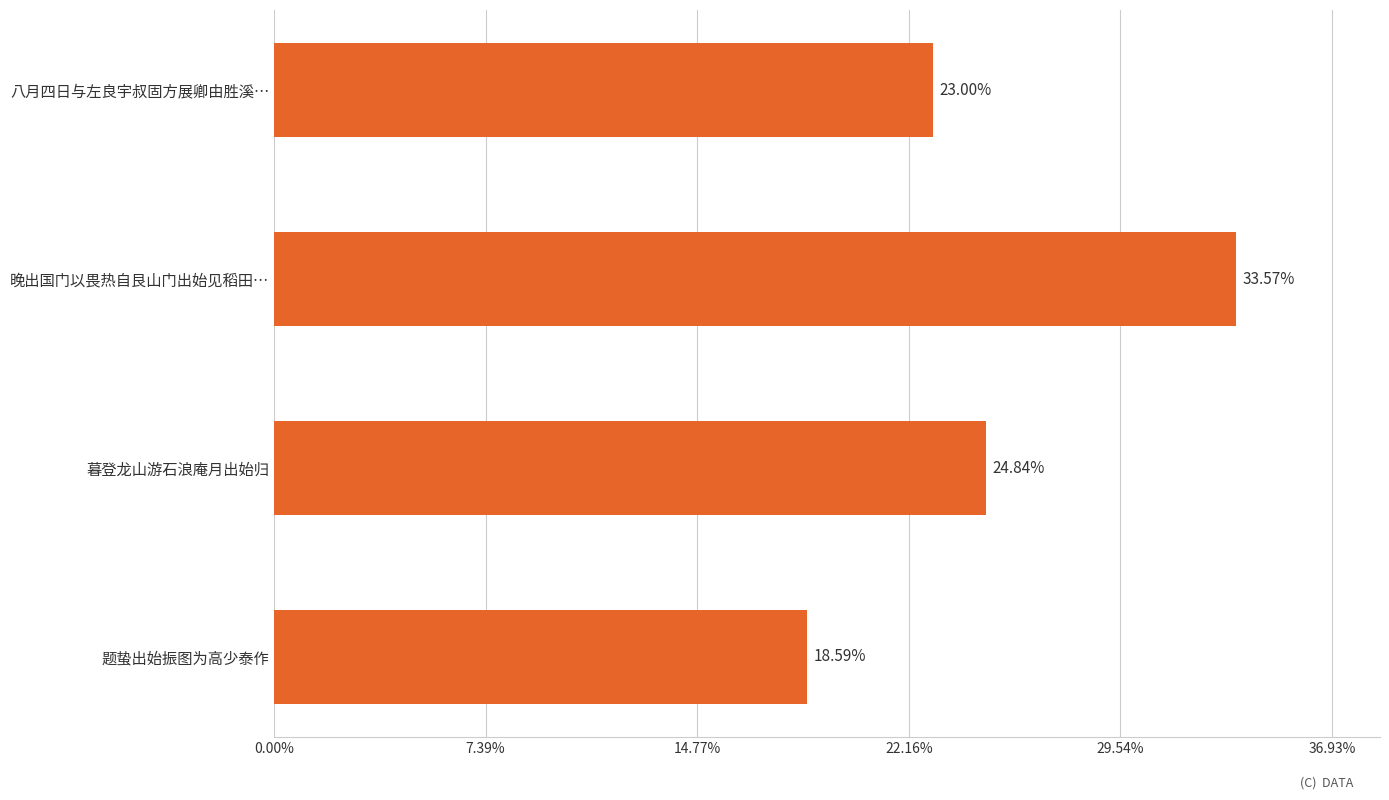

Count the values in the range 744873 to 1087464.

3